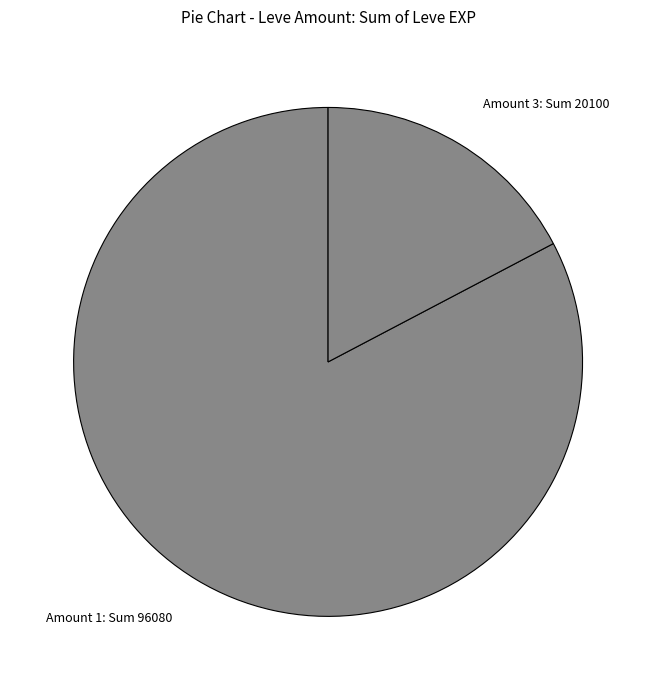

Does Amount 1: Sum 96080 represent more than half of the total?

Yes